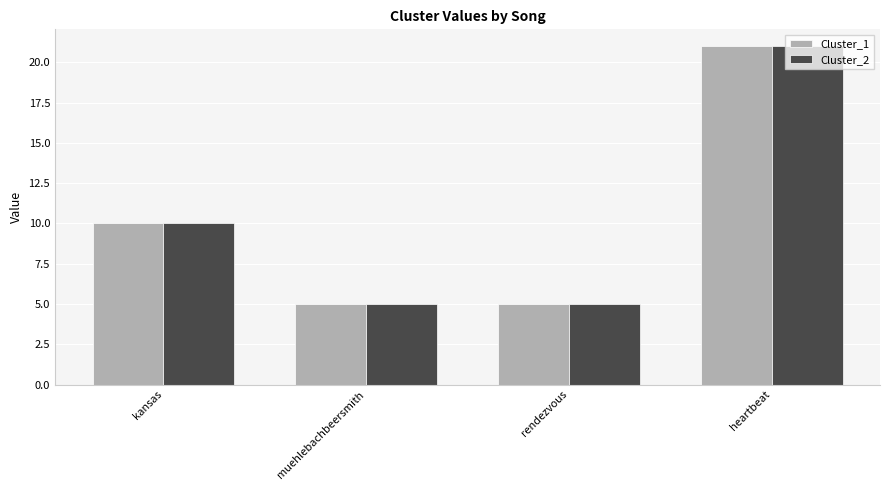

At which label is Cluster_2 closest to 13?

kansas